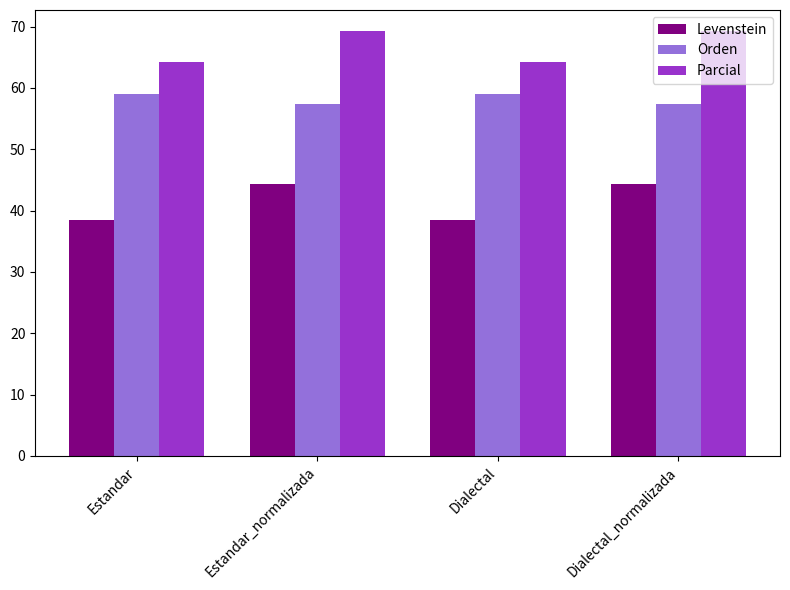

What is the greatest value displayed?

69.2